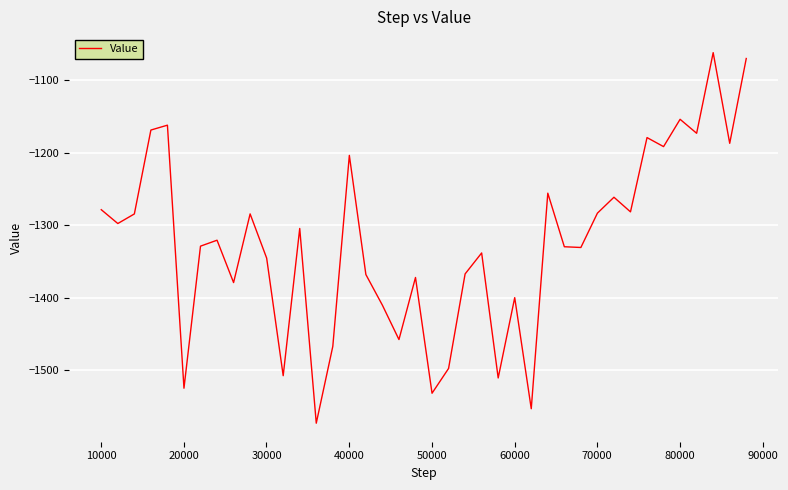

What is the maximum value shown in the chart?

-1061.9